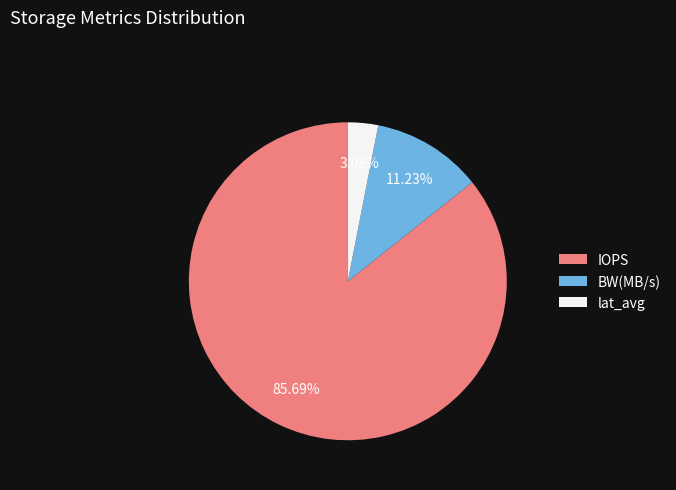

To the nearest percent, what is the difference between the lat_avg and BW(MB/s) slice percentages?

8%